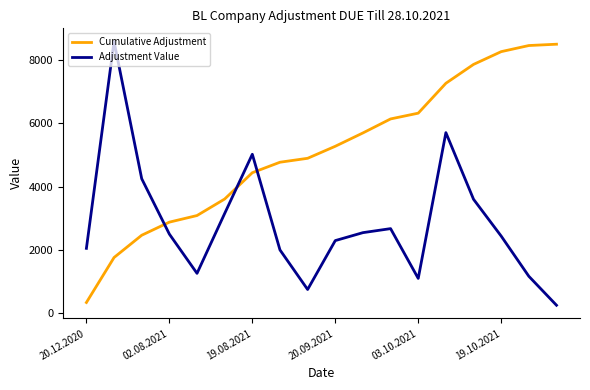

List the series in order of their overall mean, lowest first.

Adjustment Value, Cumulative Adjustment